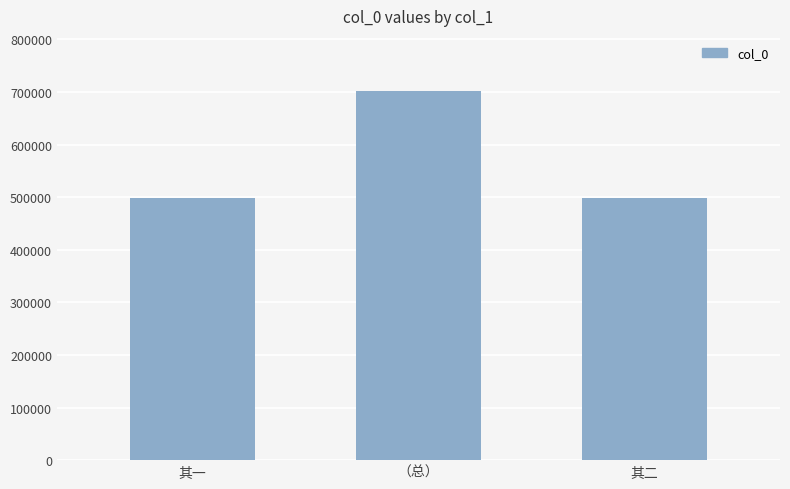

What is the difference between the second highest and minimum values?

1